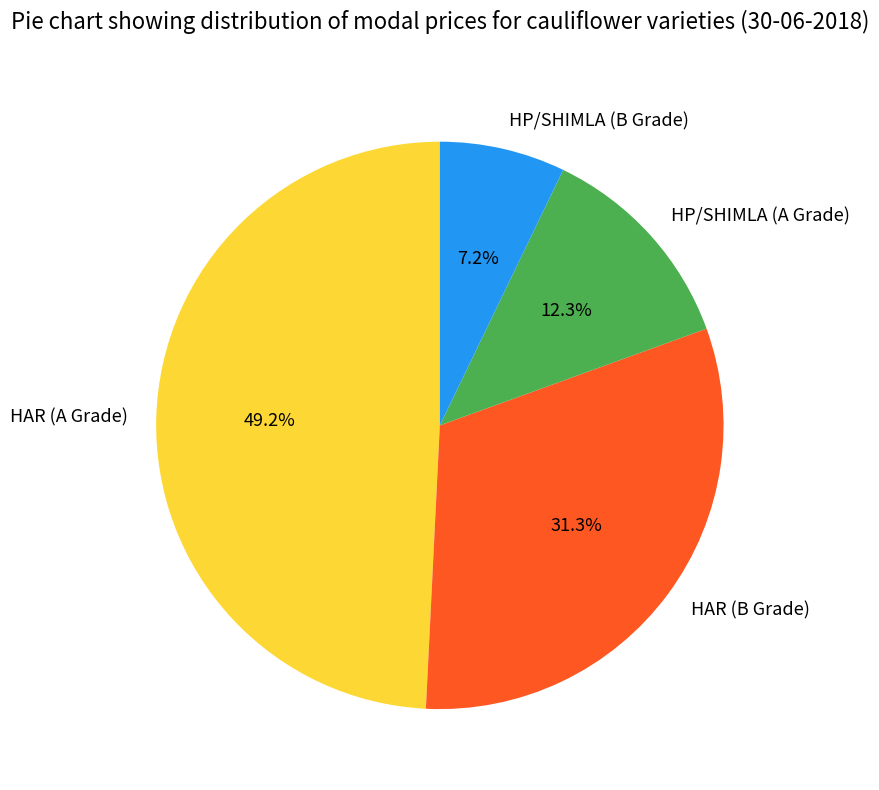

To the nearest percent, what is the difference between the HP/SHIMLA (B Grade) and HAR (A Grade) slice percentages?

42%